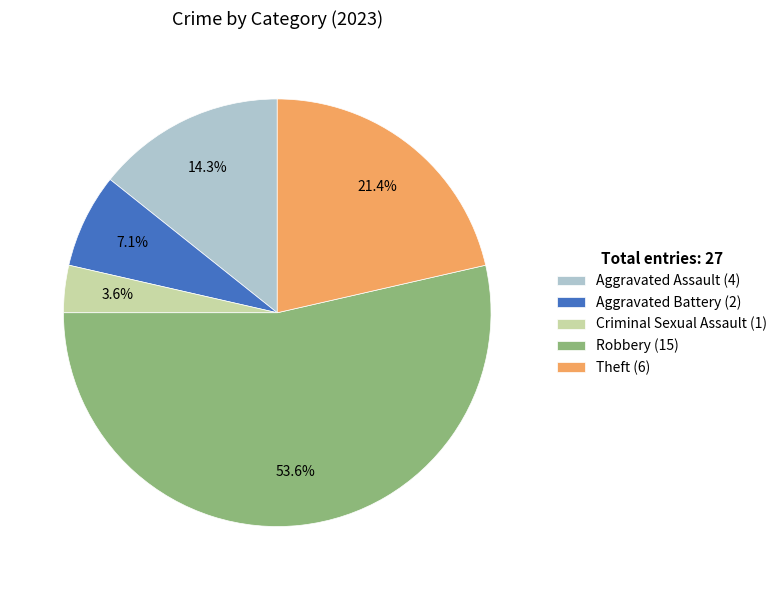

What is the largest slice in the pie chart?

Robbery